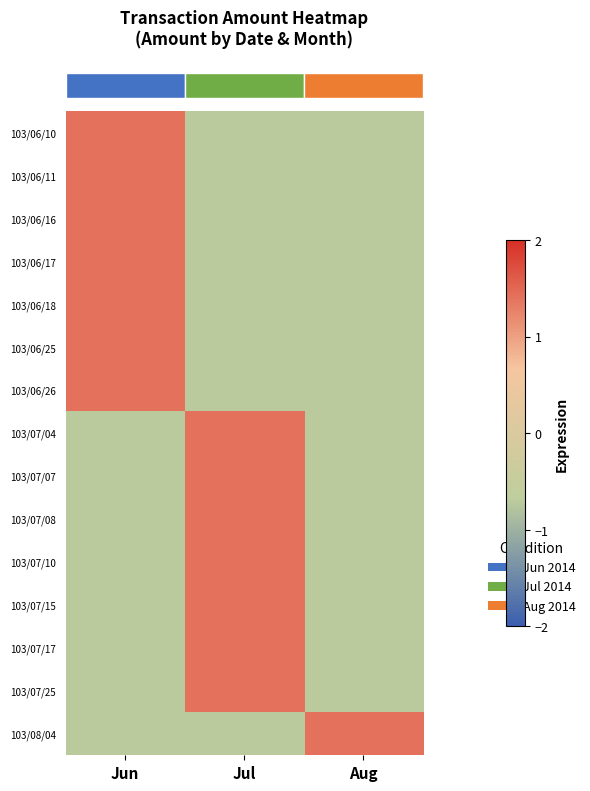

What is the spread (max minus min) of values at Jul?

2.1